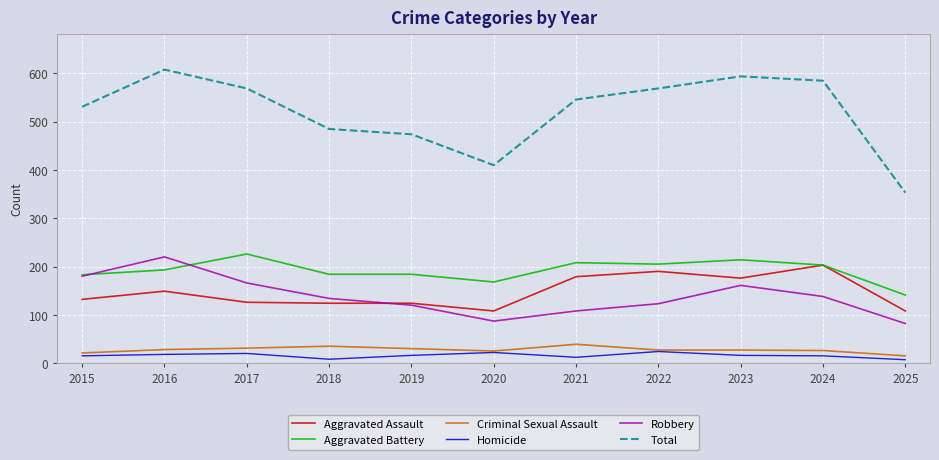

What is the greatest value displayed?

608